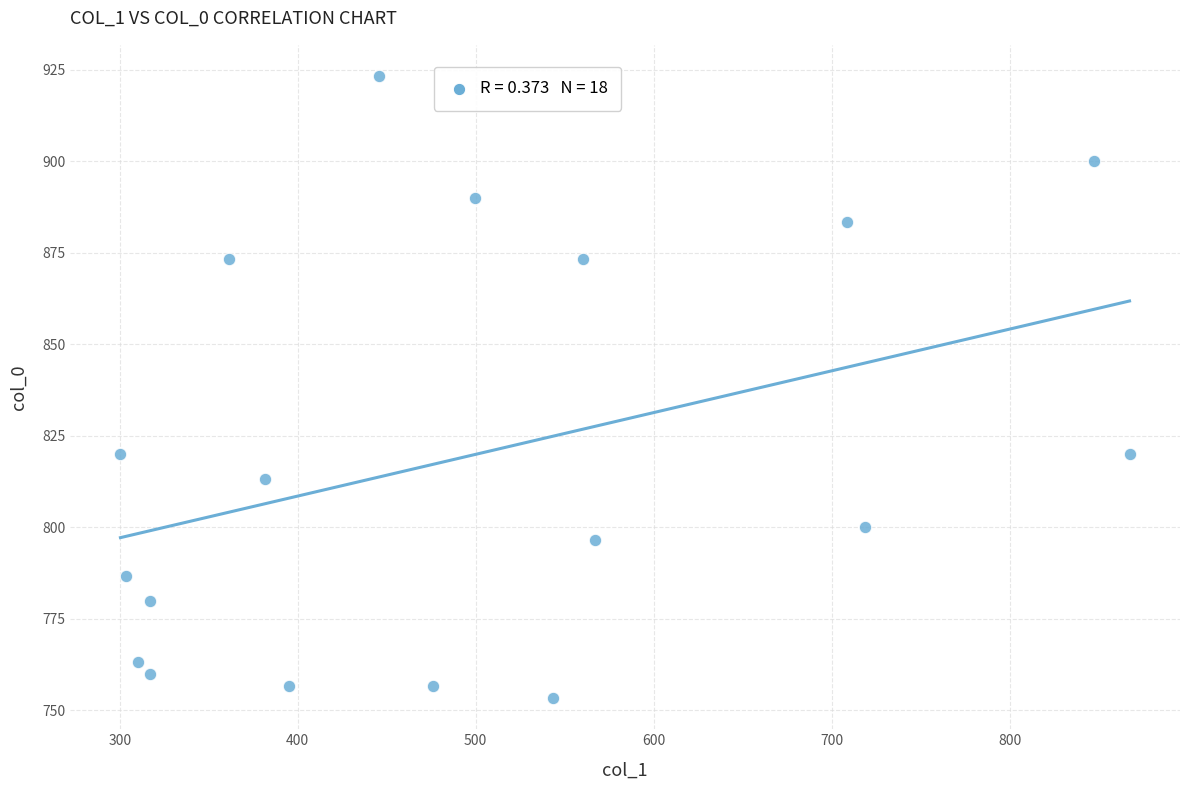

What is the range of Y values (max minus min)?

170.0